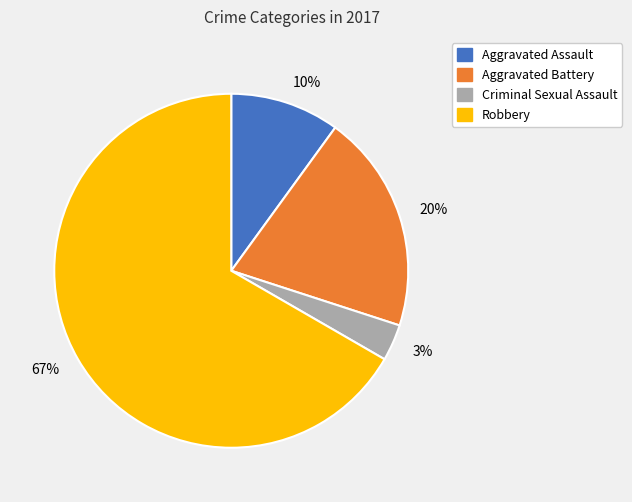

Rank the categories by value from highest to lowest.

67%, 20%, 10%, 3%